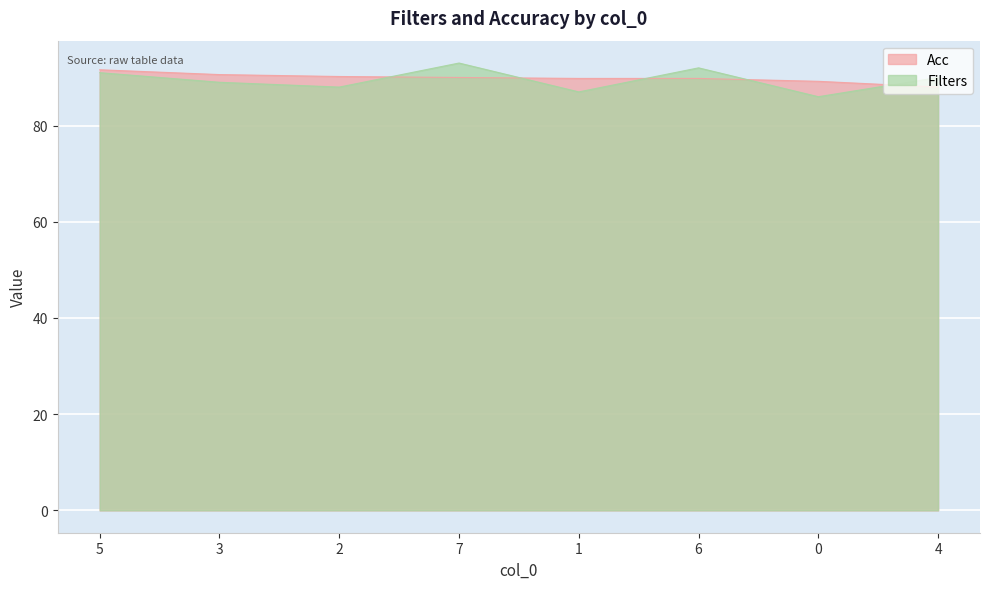

Count the number of data series in this chart.

2